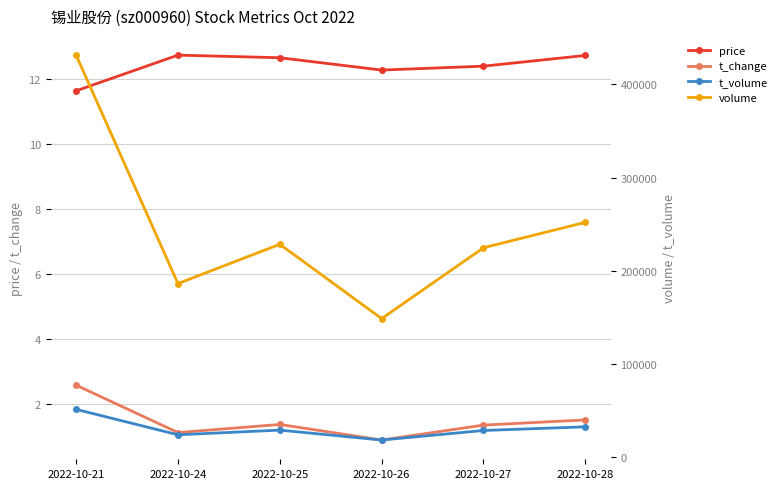

How many interior local valleys does the volume series have?

2